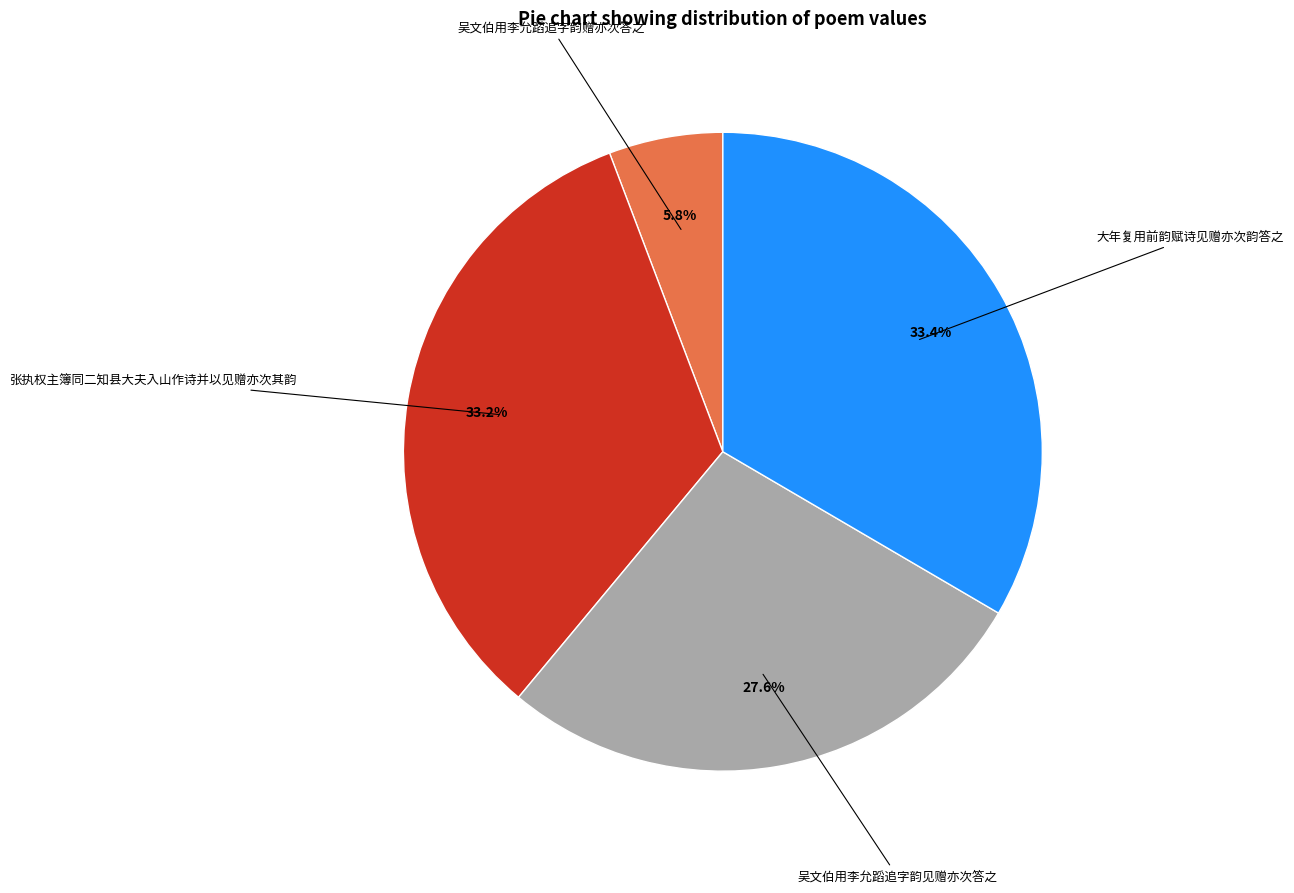

To the nearest percent, what is the combined percentage of 张执权主簿同二知县大夫入山作诗并以见赠亦次其韵 and 吴文伯用李允蹈追字韵赠亦次答之?

39%